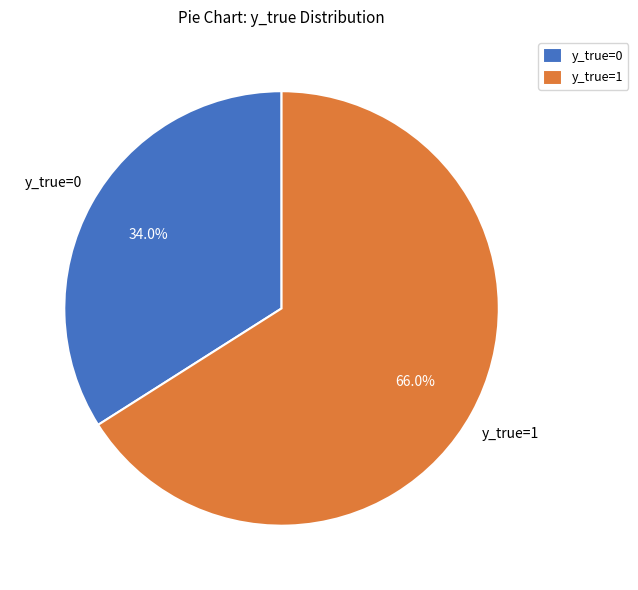

Is it true that y_true=0 is 34% of the pie?

True